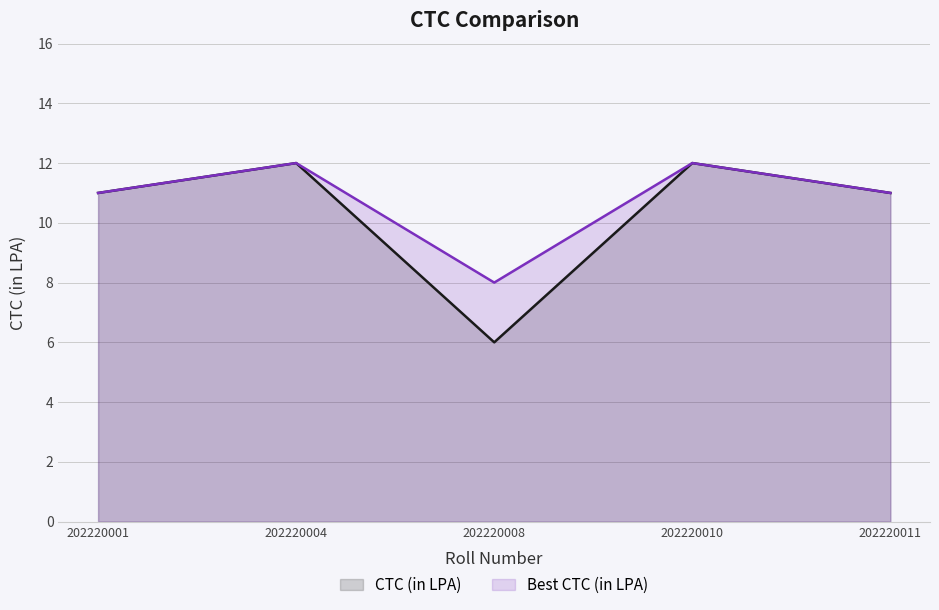

At which label is Best CTC (in LPA) closest to 10?

202220001